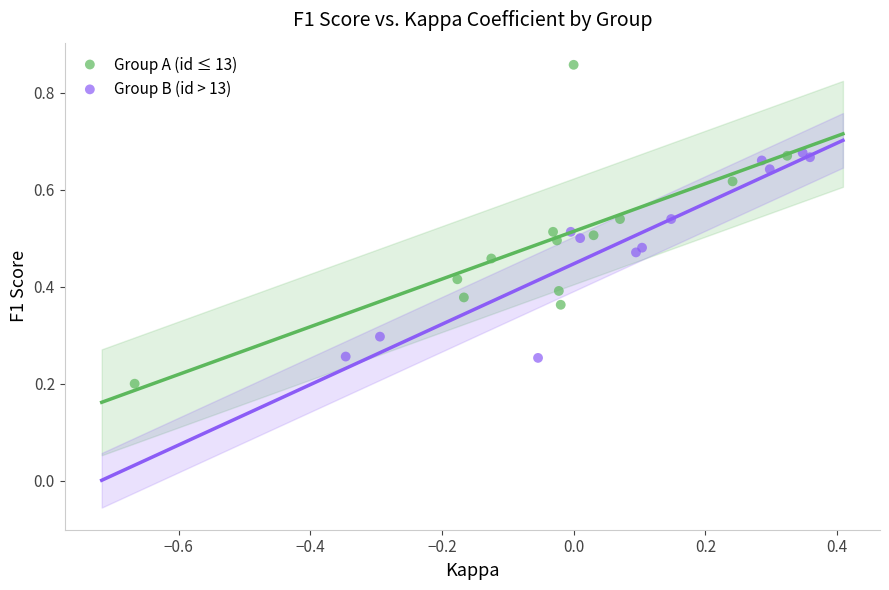

What are all the series names shown in the legend?

Group A (id ≤ 13), Group B (id > 13)